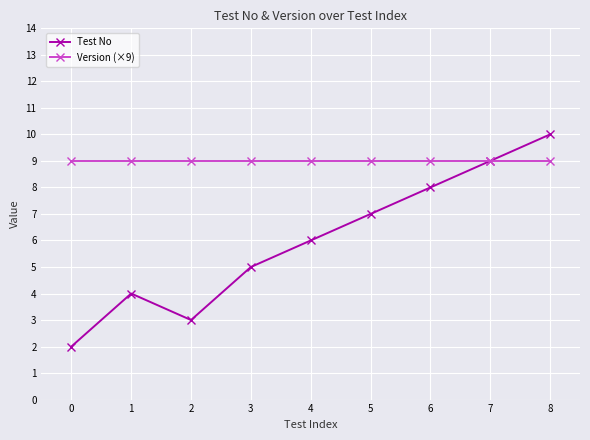

Reading left to right, list all the values displayed in this chart.

Test No: 2	4	3	5	6	7	8	9	10
Version (×9): 9	9	9	9	9	9	9	9	9